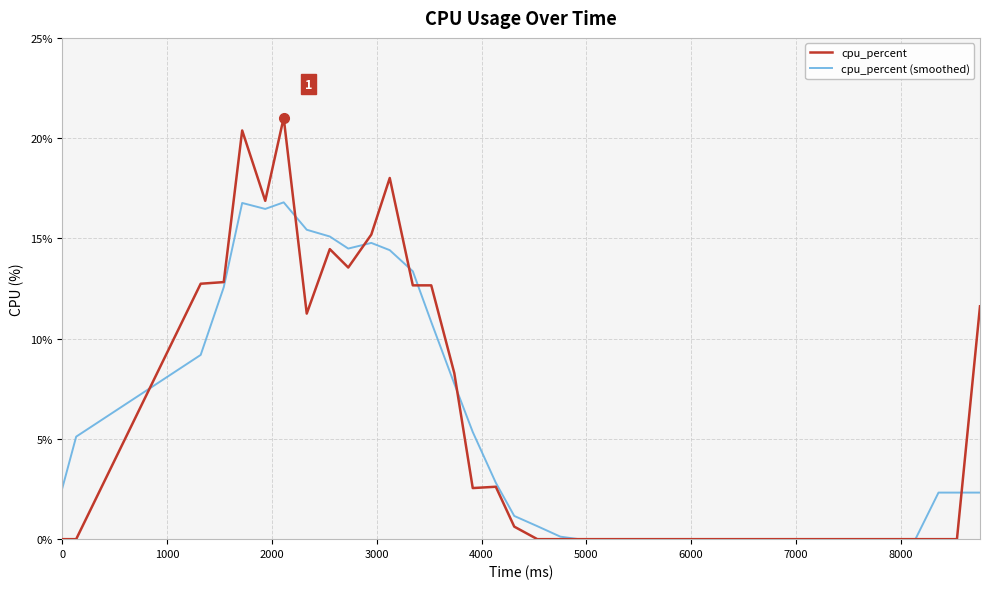

What is the average value of the cpu_percent (smoothed) series?

5.1